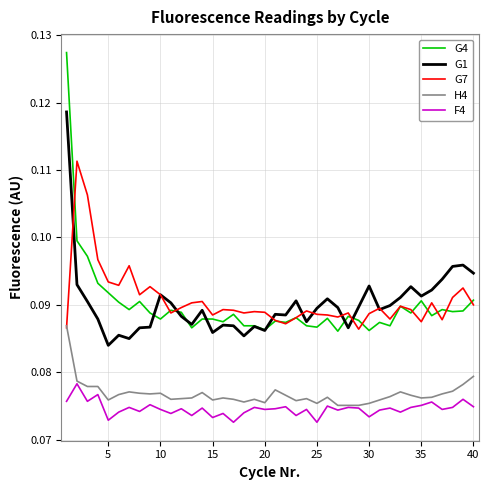

Does the chart have visible grid lines?

Yes